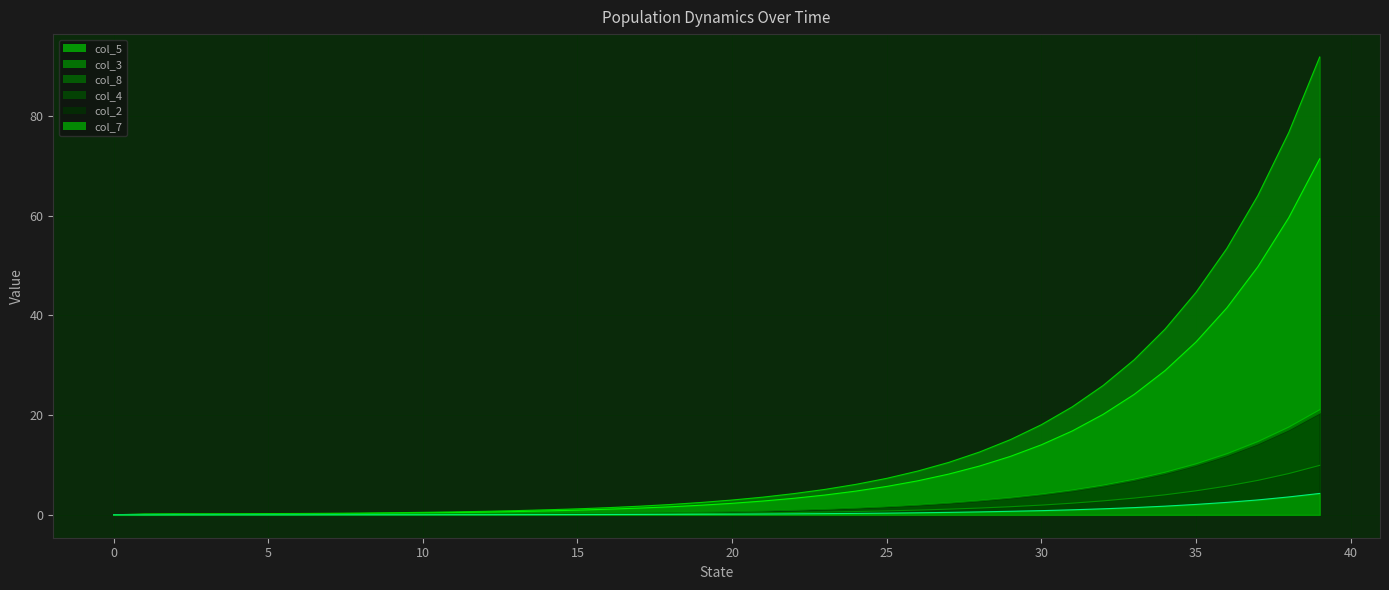

List the series in order of their peak value, lowest first.

col_7, col_4, col_2, col_8, col_5, col_3